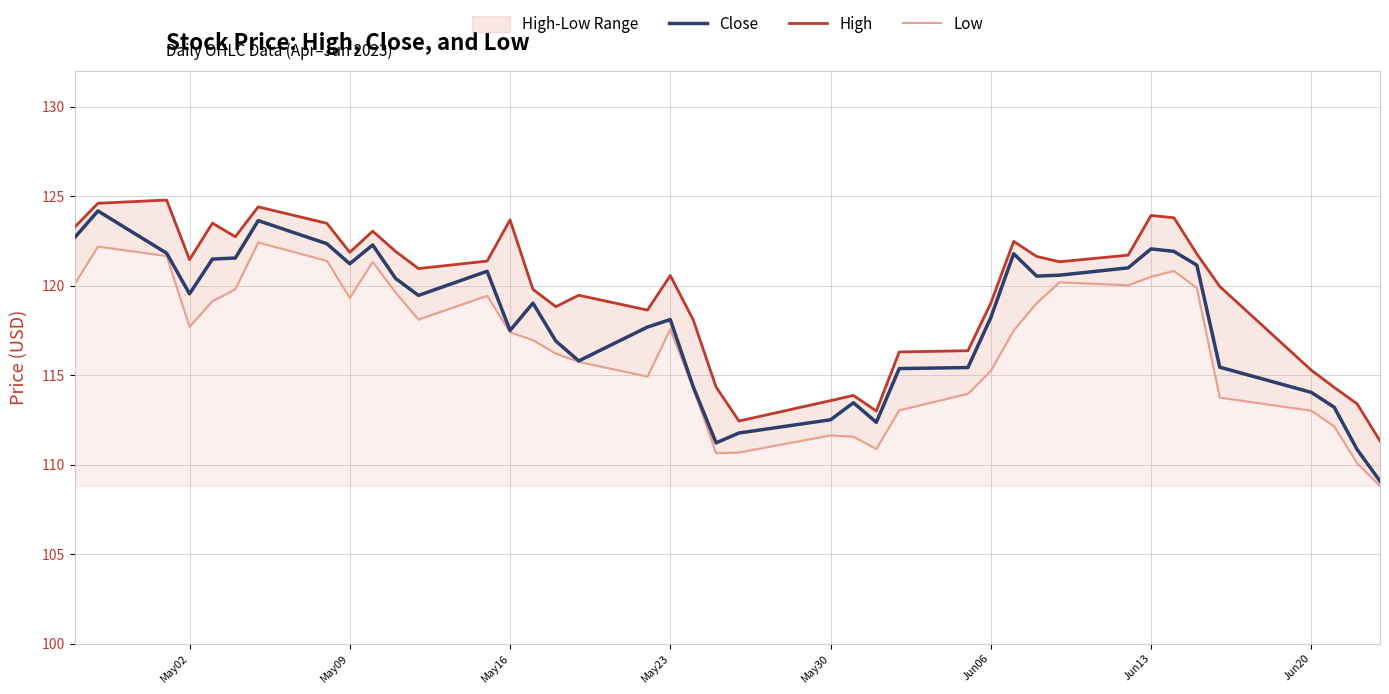

In High, how many points are lower than both neighbors (excluding endpoints)?

9